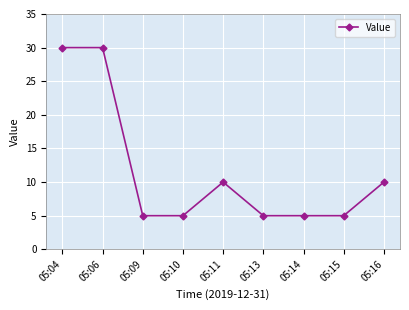

What is the sum of the values at 05:11 and 05:04?

40